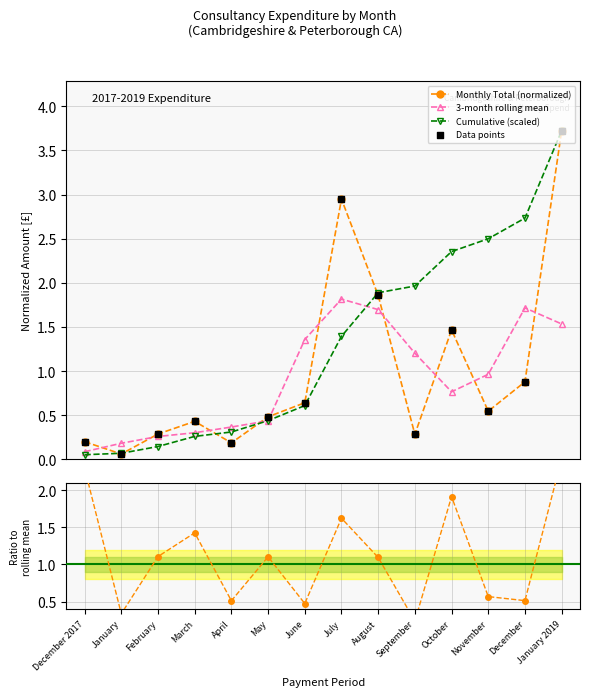

At which category is the sum across all series the highest?

January 2019